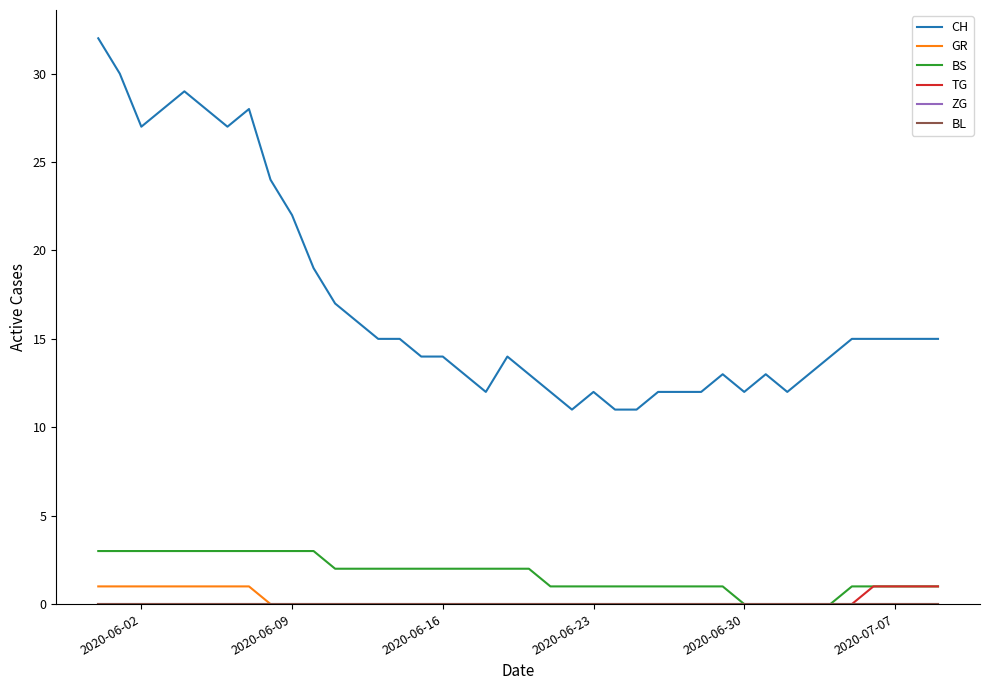

Does the chart display data point markers on the line(s)?

No